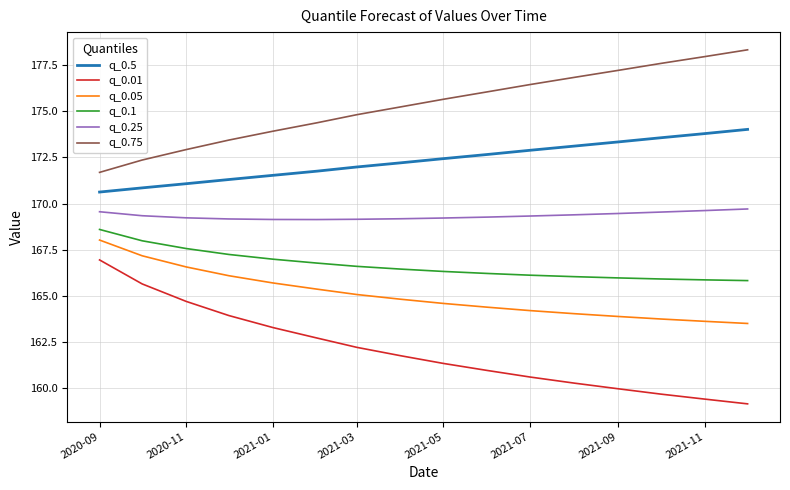

True or false: q_0.05 and q_0.75 cross at least once.

False